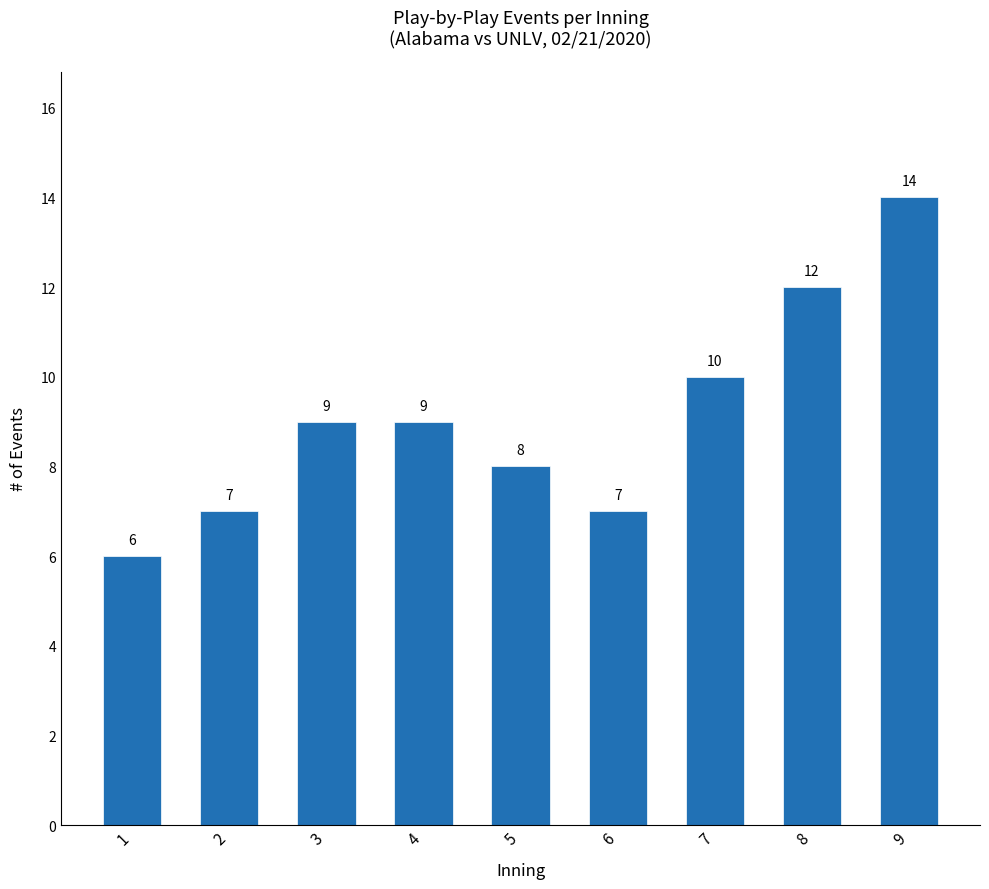

What is the value of the 4th bar from the left?

9